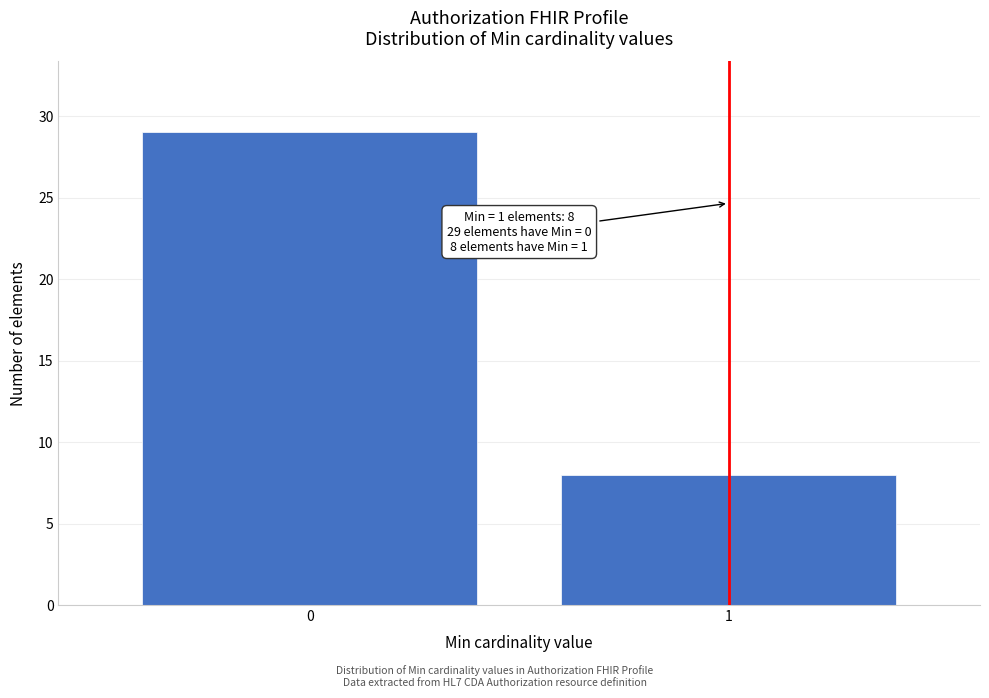

Reading left to right, transcribe all the data shown in this chart.

29	8